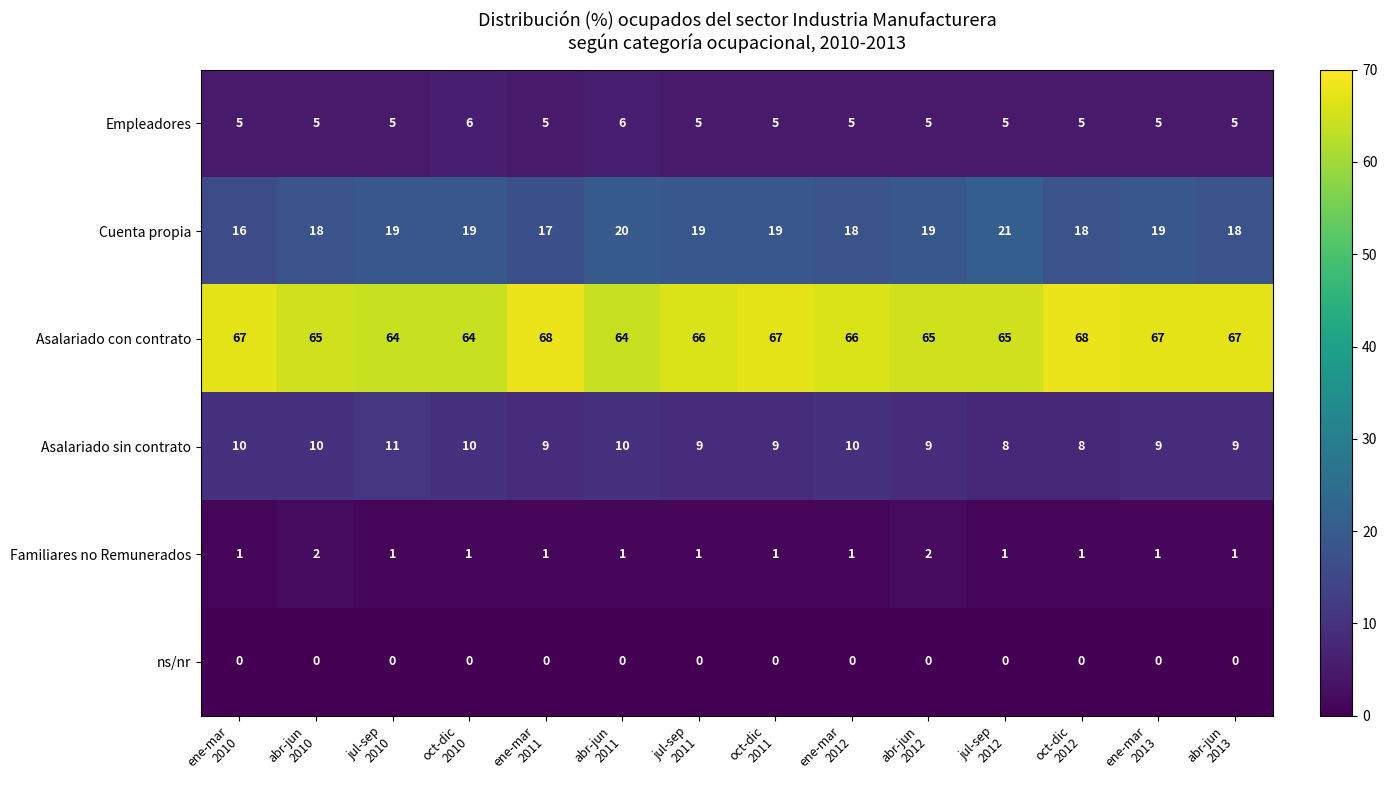

What is the greatest value displayed?

68